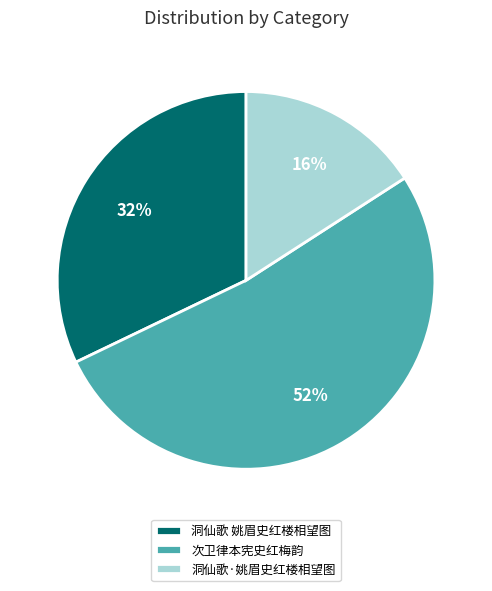

Does any single category account for the majority?

Yes